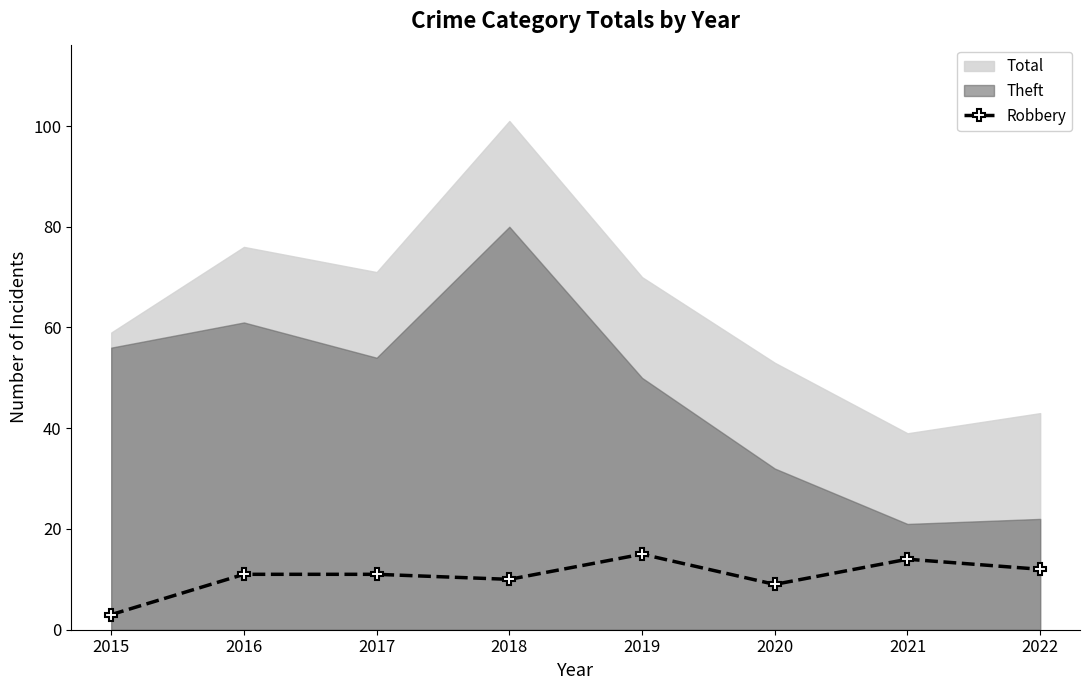

How many points are lower than both their immediate neighbors (excluding endpoints)?

2